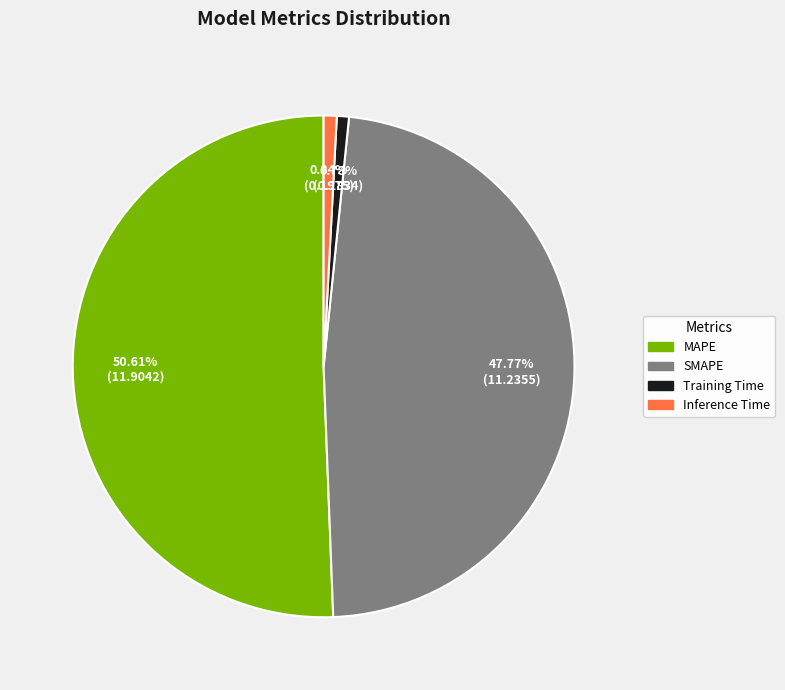

Is it true that MAPE is 51% of the pie?

True